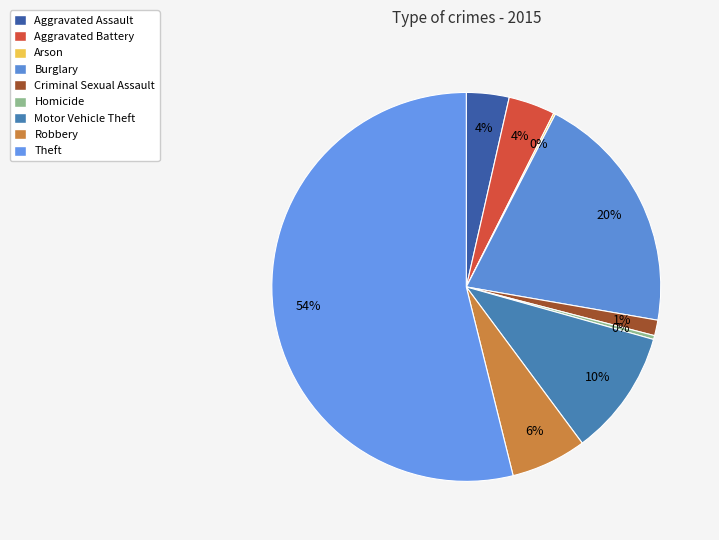

What percentage do Burglary and Criminal Sexual Assault together represent?

21.5%